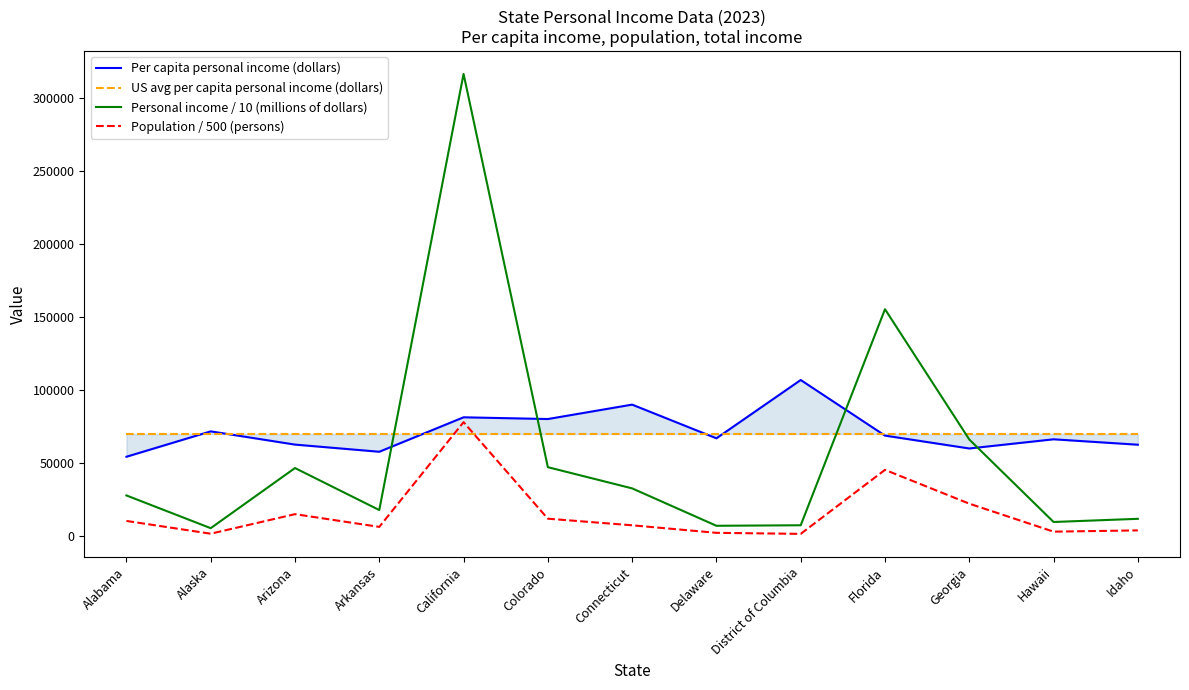

Where is the first local maximum for Population / 500 (persons)?

Arizona